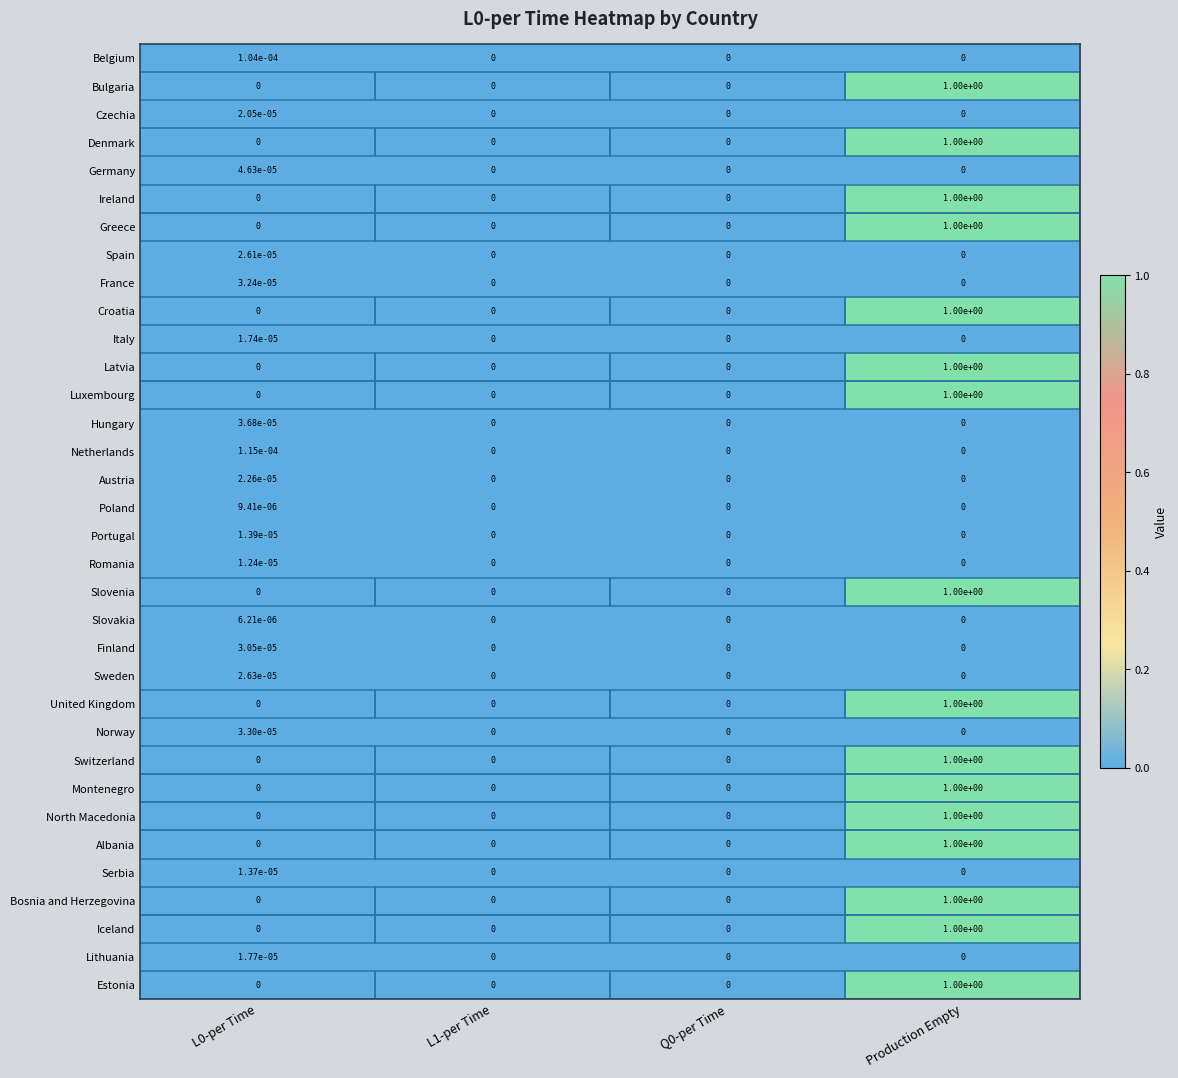

How many values in the Albania series exceed 0?

1